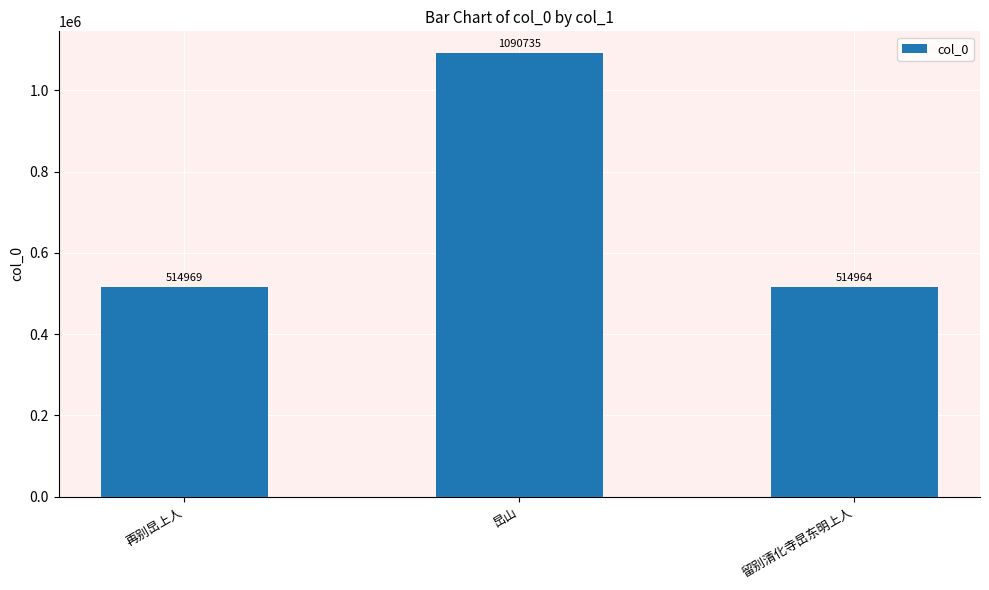

Rank the categories by value from highest to lowest.

旵山, 再别旵上人, 留别清化寺旵东明上人